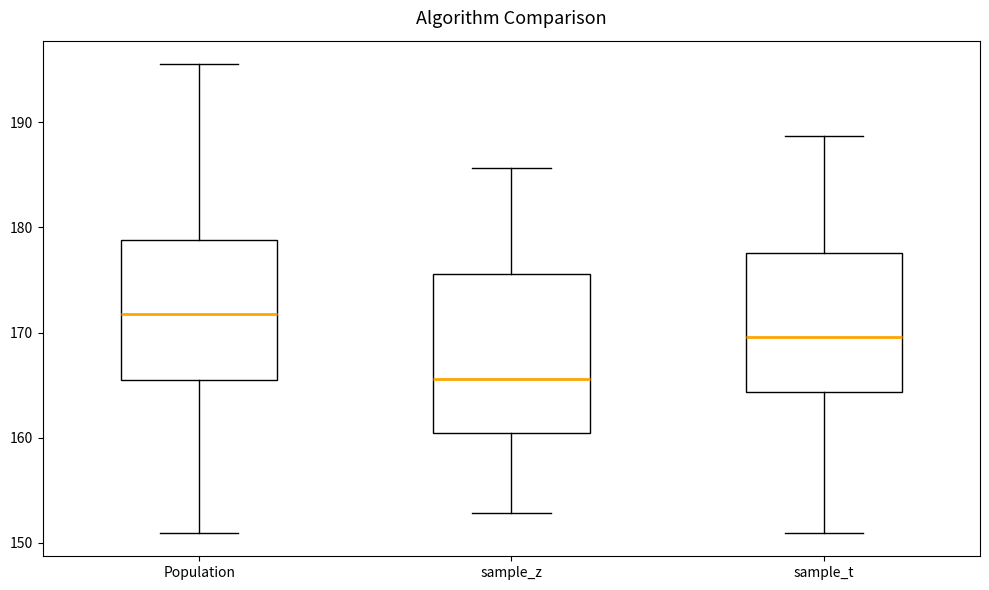

Reading left to right, transcribe this box plot: for each box, give where its median line is, the range the box spans, and where its two whiskers end, as read against the y-axis. The values are not printed on the chart, so give them approximately, as read against the axis.

Population: median 172, box 165 to 179, whiskers 151 to 196
sample_z: median 166, box 160 to 176, whiskers 153 to 186
sample_t: median 170, box 164 to 178, whiskers 151 to 189